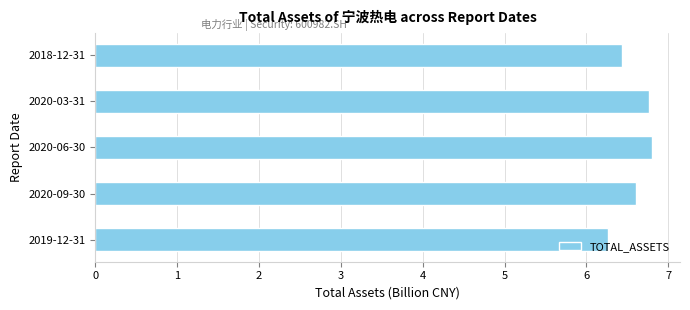

At which category does the chart reach its minimum across all series?

2019-12-31